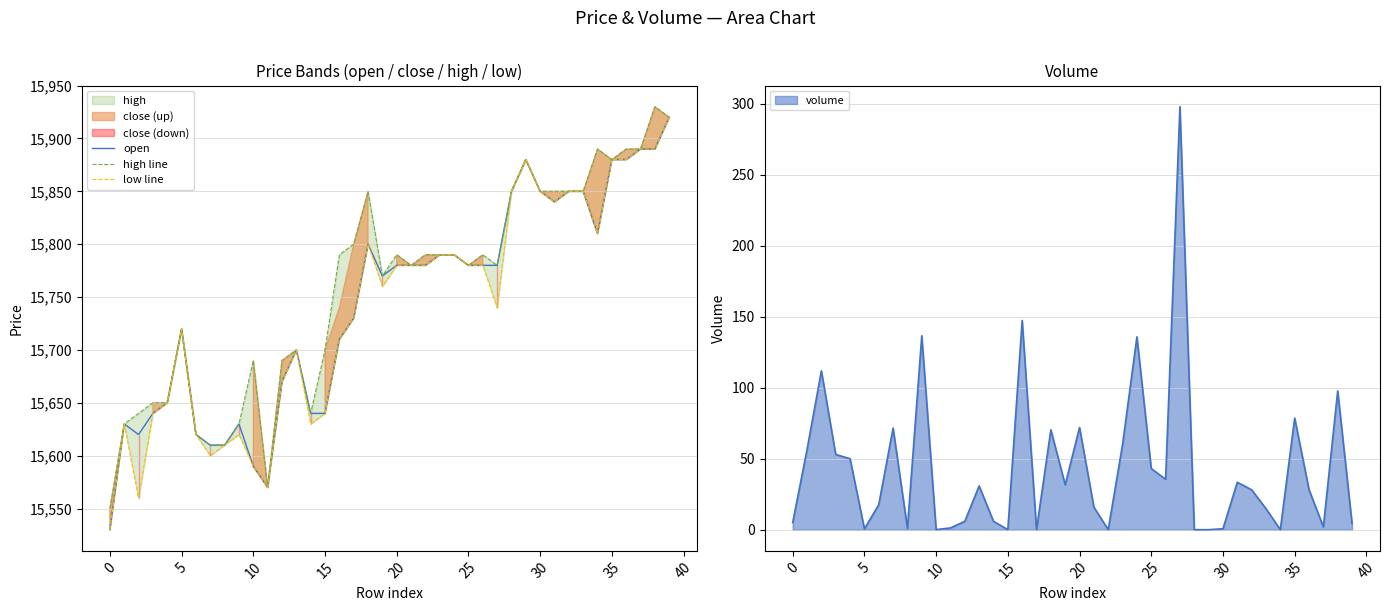

True or false: low line and high line cross at least once.

False